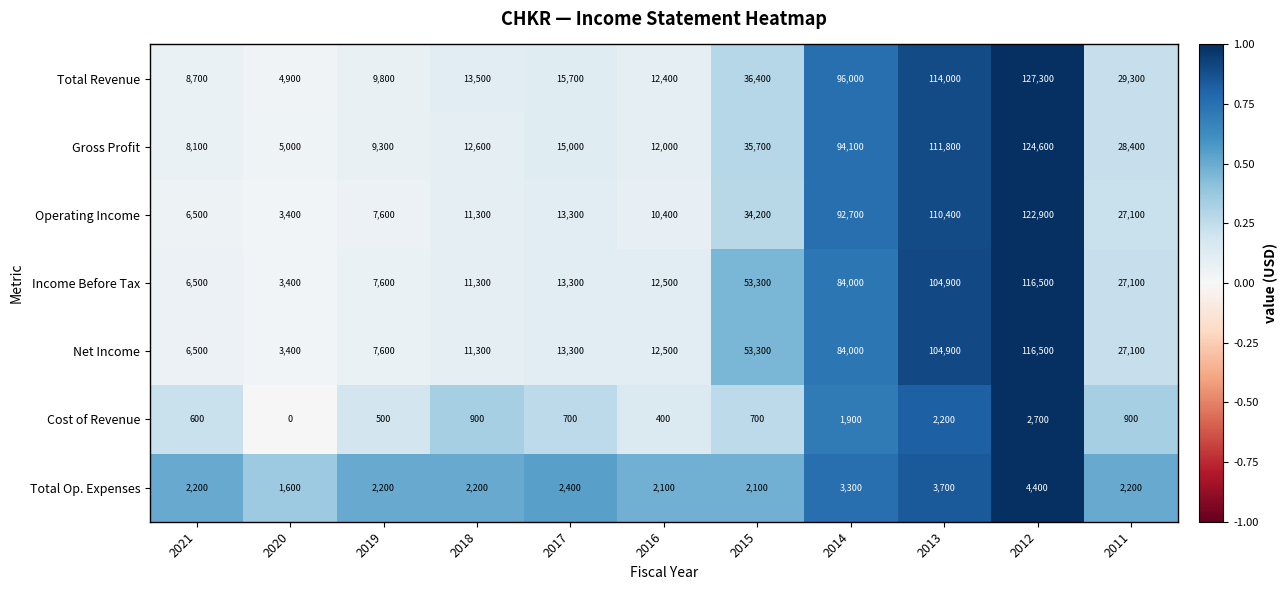

What is the difference between the maximum and minimum values in the Gross Profit series?

119600